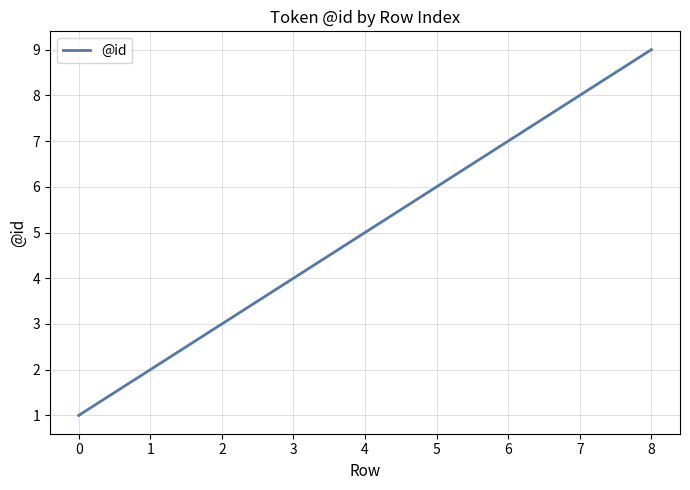

How many lines are shown in the chart?

1